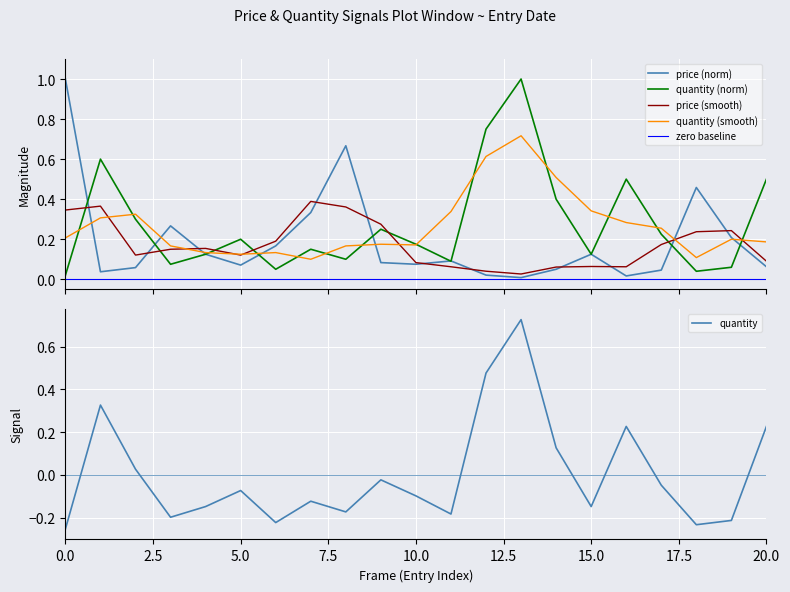

True or false: price (norm) has more than 2 interior local peaks.

True